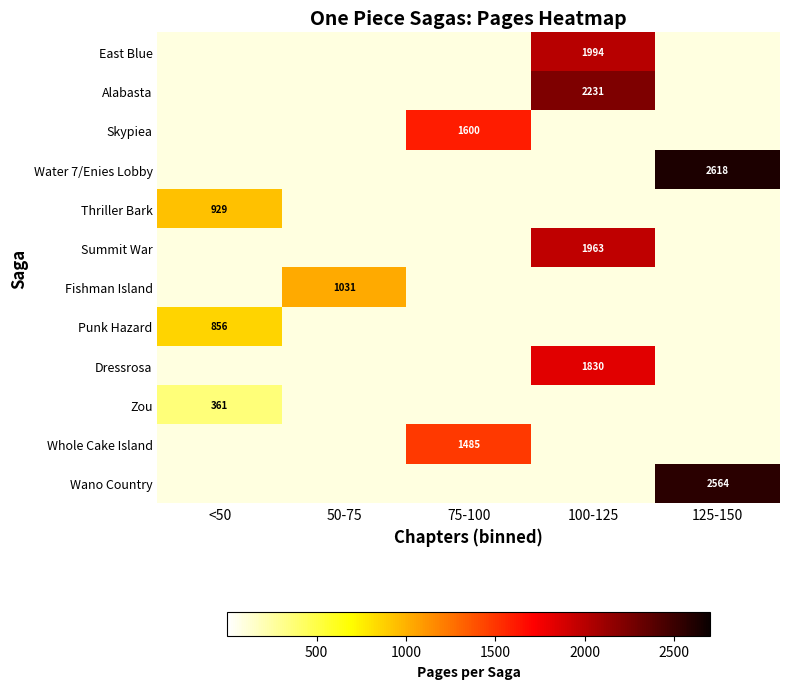

The value of Dressrosa at 100-125 is 1830. True or false?

True